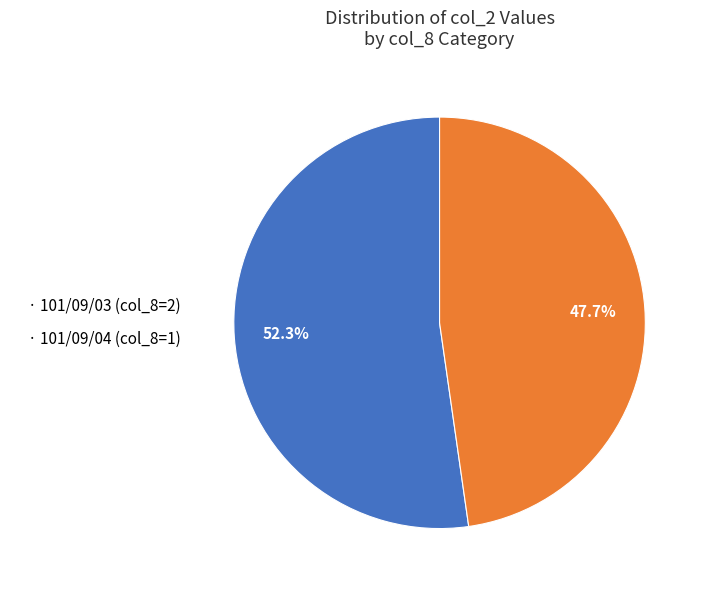

Which has a higher value, · 101/09/04 (col_8=1) or · 101/09/03 (col_8=2)?

· 101/09/03 (col_8=2)